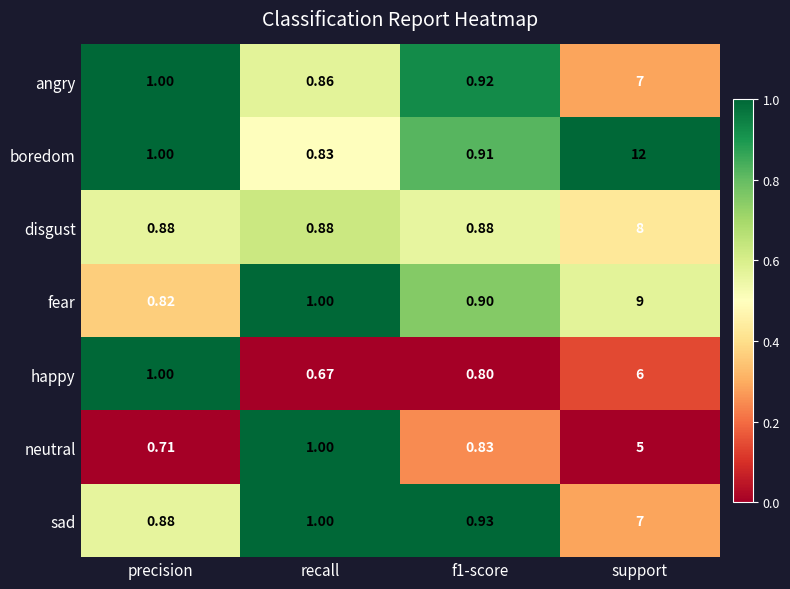

At which label is angry closest to 3?

precision